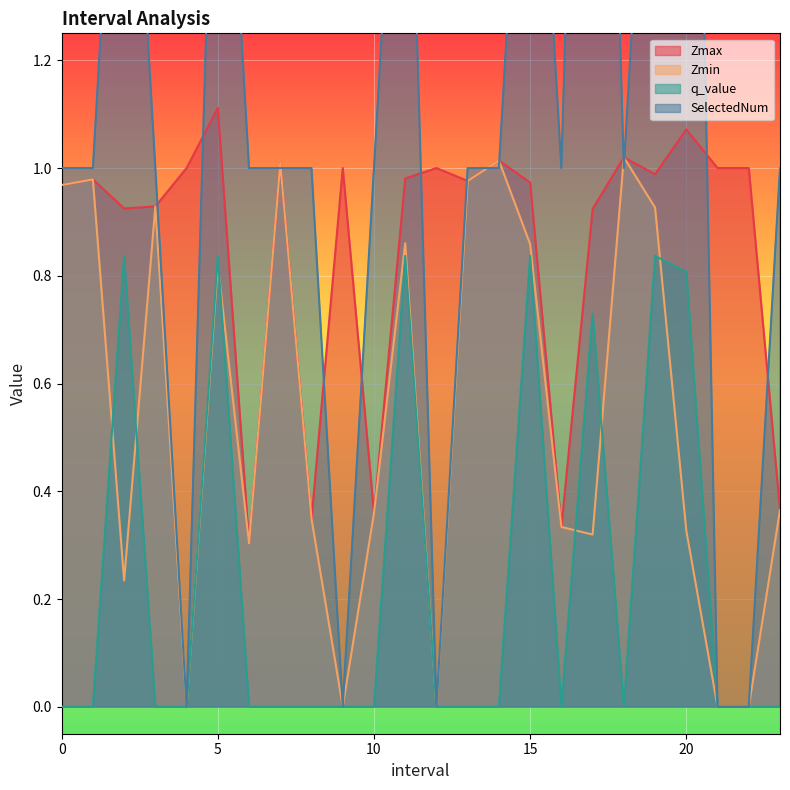

What is the sum of the SelectedNum values at 8.0 and 21.0?

1.0